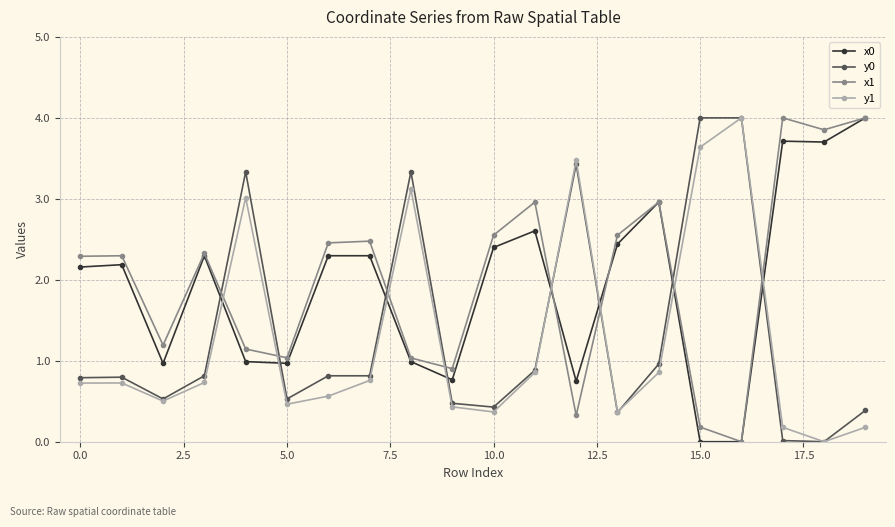

What is the value of the y0 point at the 11th from the left?

0.4